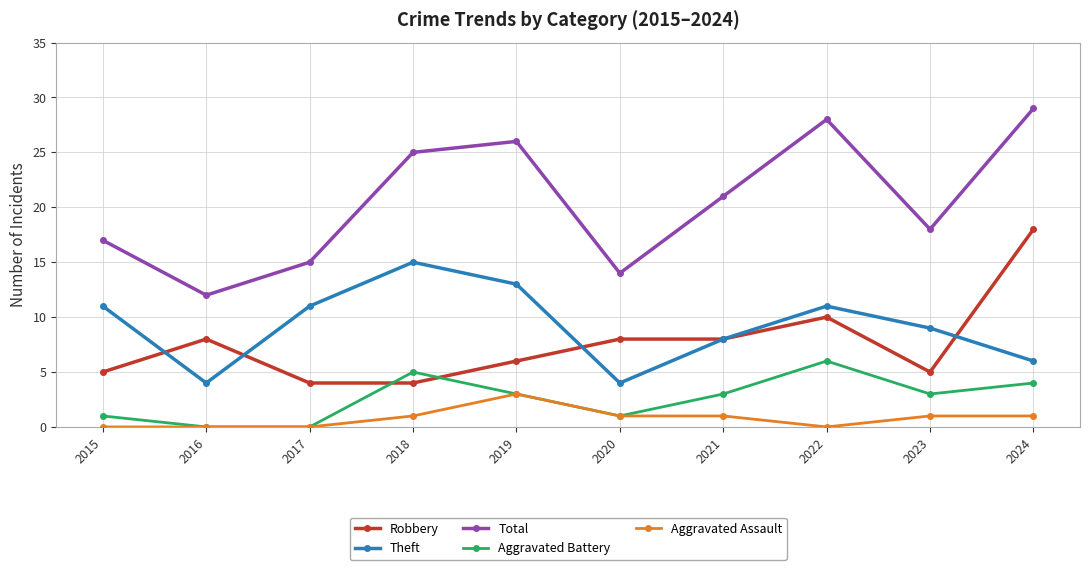

What is the average value of the Aggravated Battery series?

3